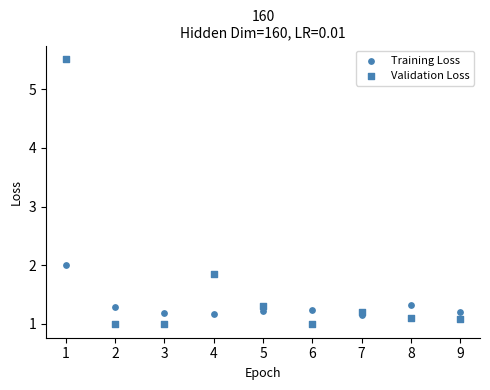

Count the number of points in this scatter plot.

18